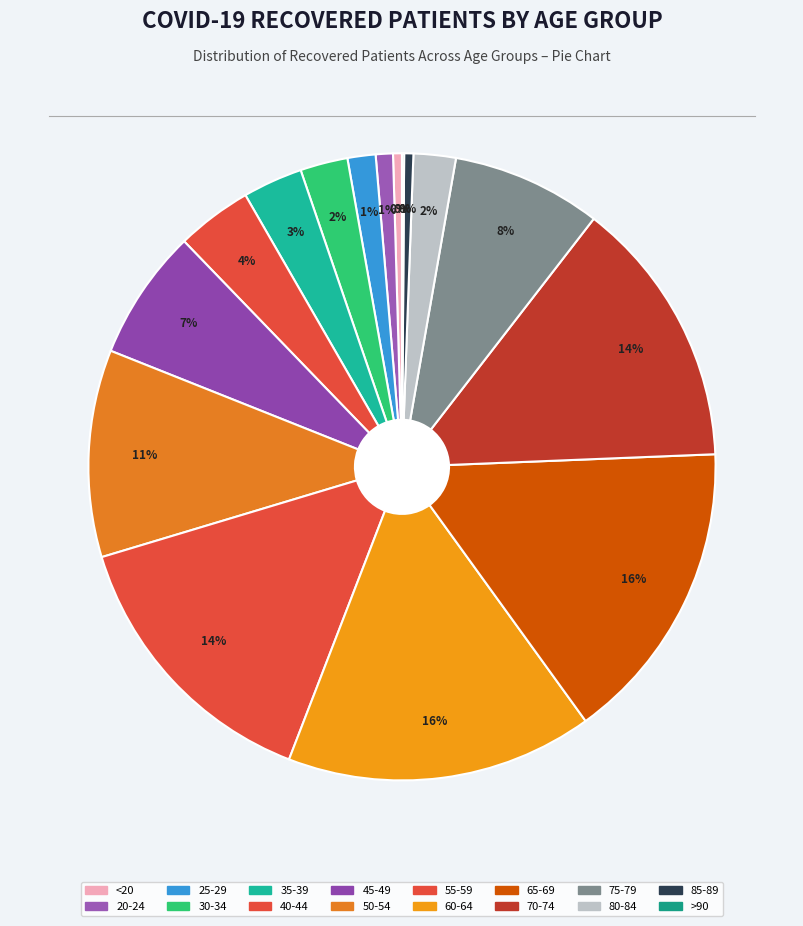

Rank the categories by value from highest to lowest.

60-64, 65-69, 55-59, 70-74, 50-54, 75-79, 45-49, 40-44, 35-39, 30-34, 80-84, 25-29, 20-24, 85-89, <20, >90